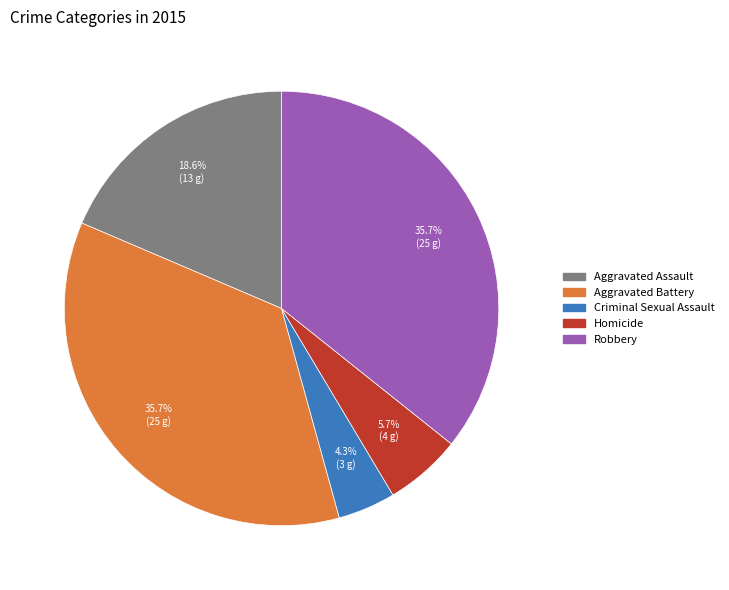

Is there a majority slice in this chart?

No